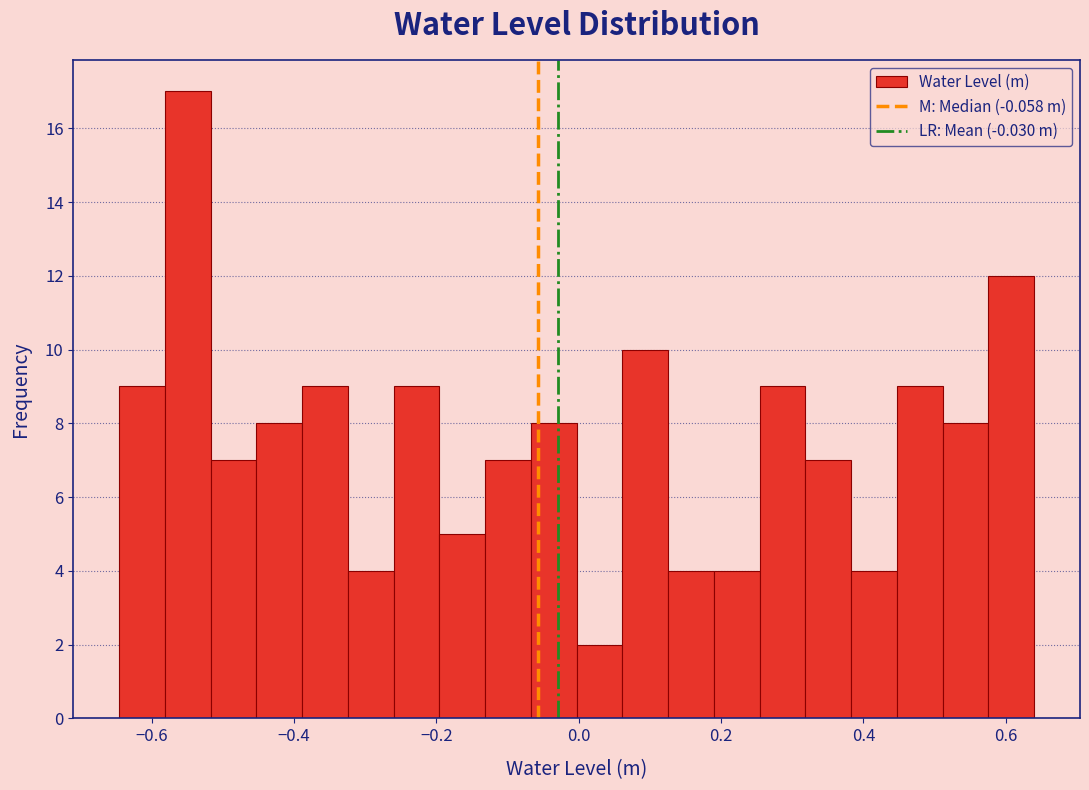

Read against the x-axis, roughly where is the centre of the tallest bar?

-0.54